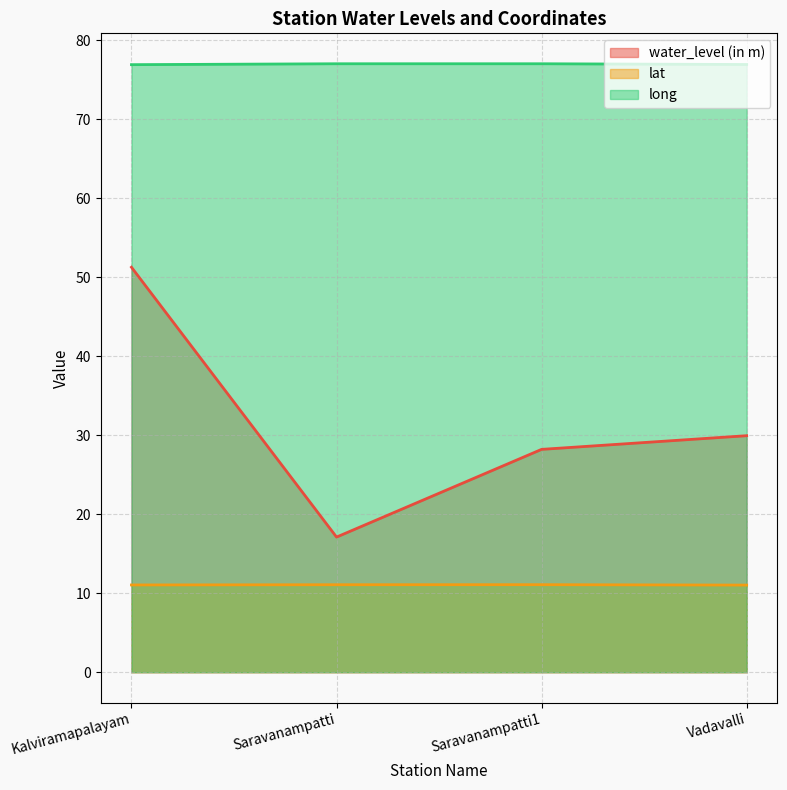

True or false: water_level (in m) and long intersect in this chart.

False